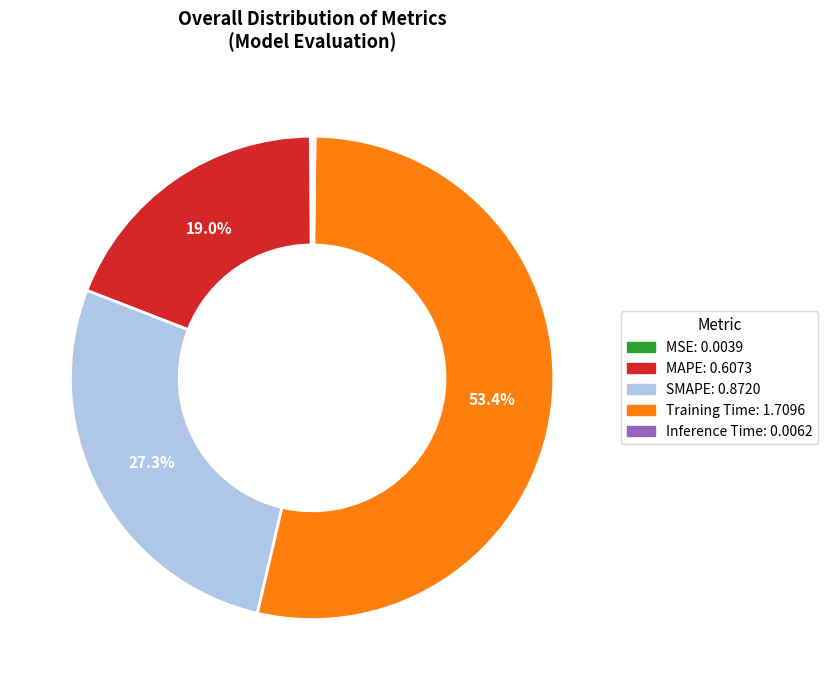

Does any single category account for the majority?

Yes